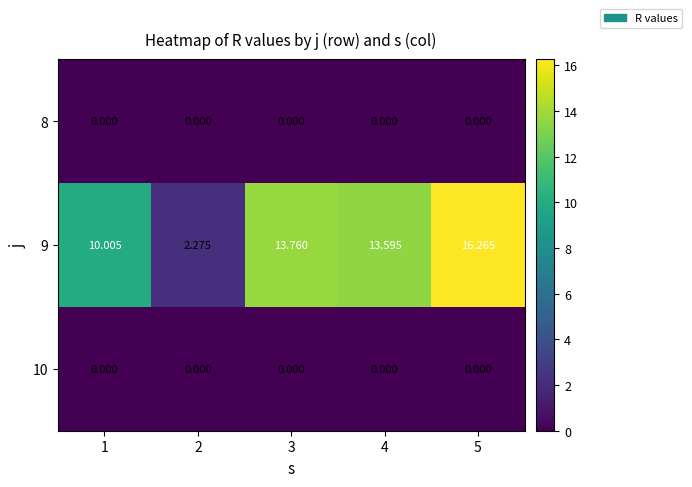

Which series has the widest spread of values?

9